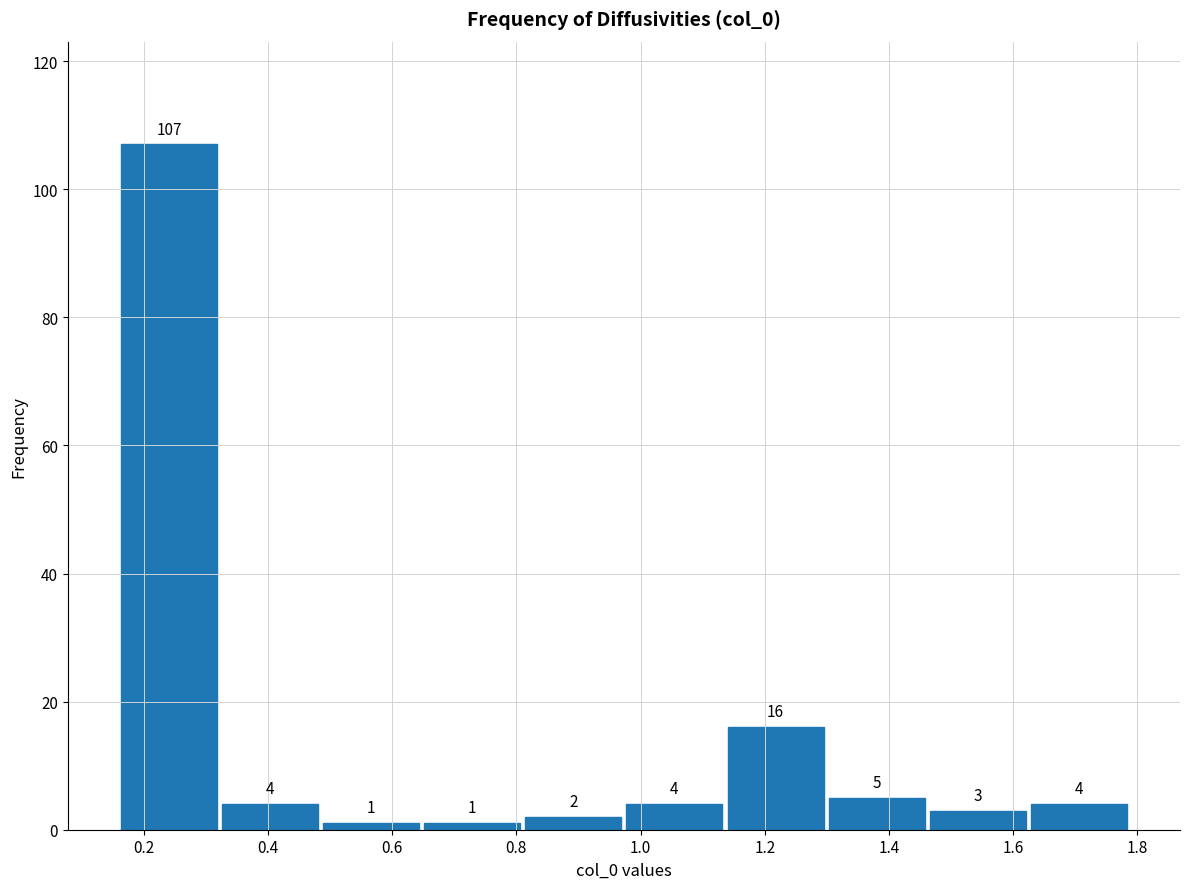

How tall is the bar that spans 0.64 to 0.82 on the x-axis? The bar edges are not printed on the chart, so give them approximately, as read against the axis.

1